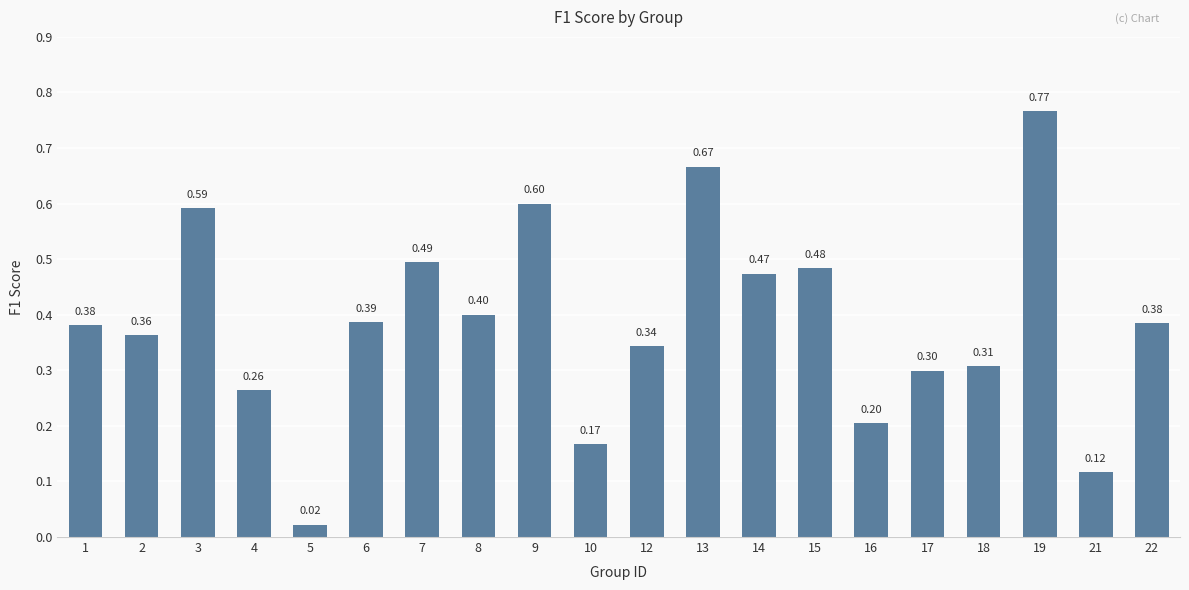

What is the average value?

0.4